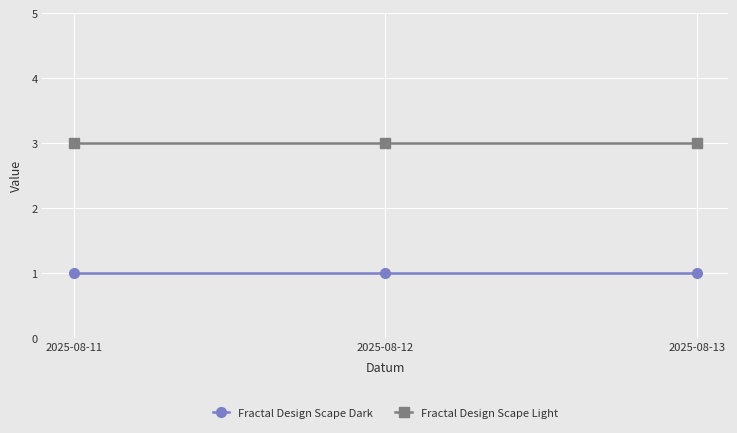

What is the spread (max minus min) of values at 2025-08-11?

2